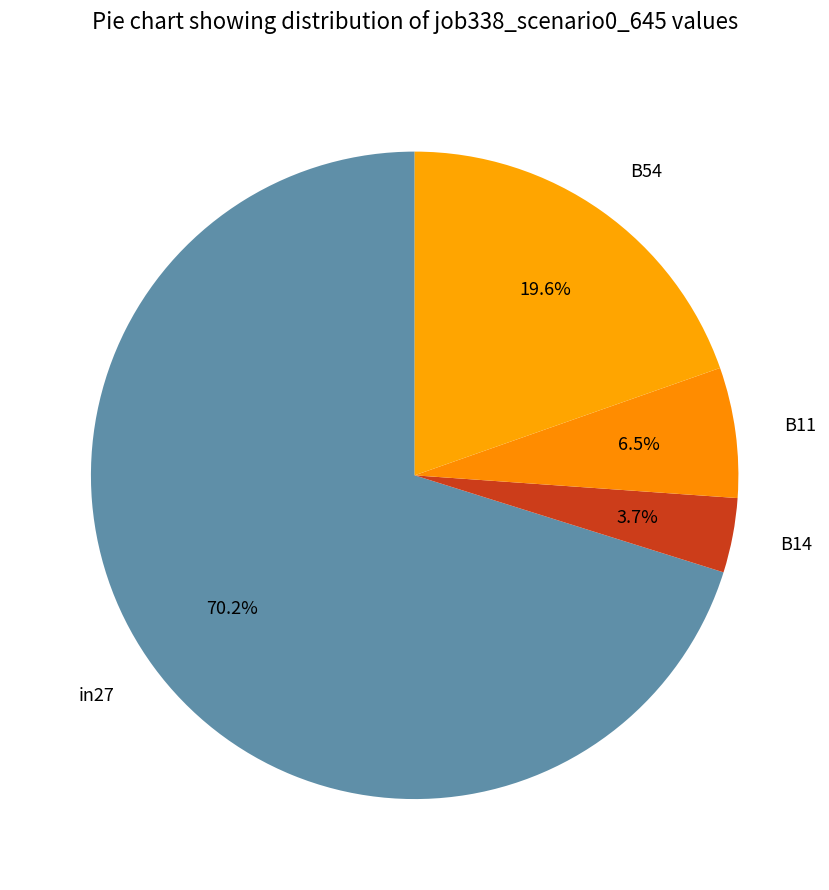

Which slice is the smallest?

B14